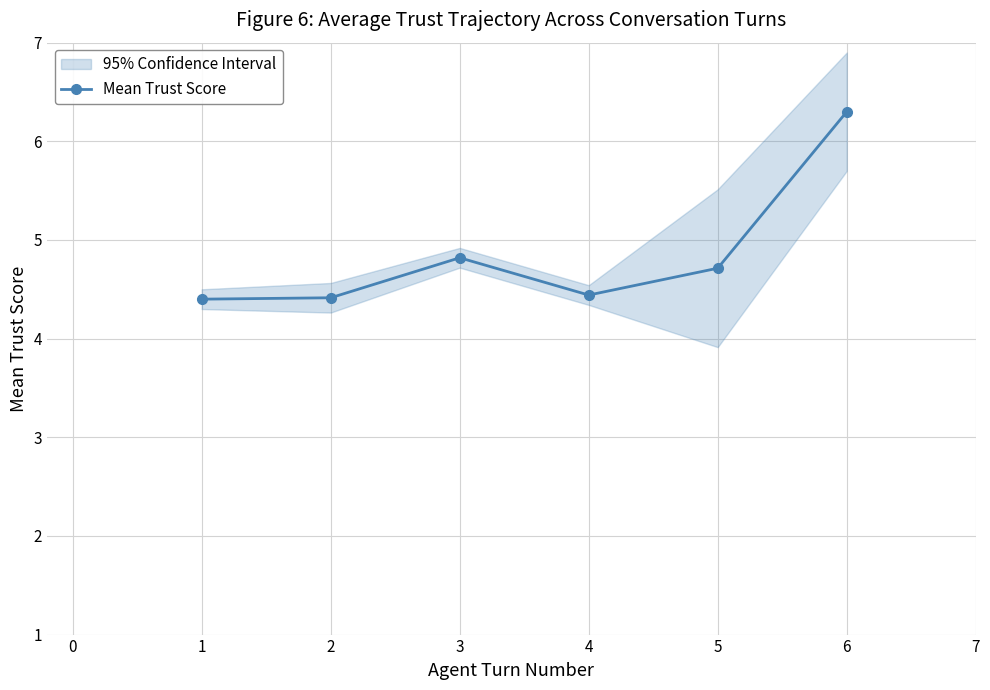

What is the minimum value for Mean Trust Score?

4.4